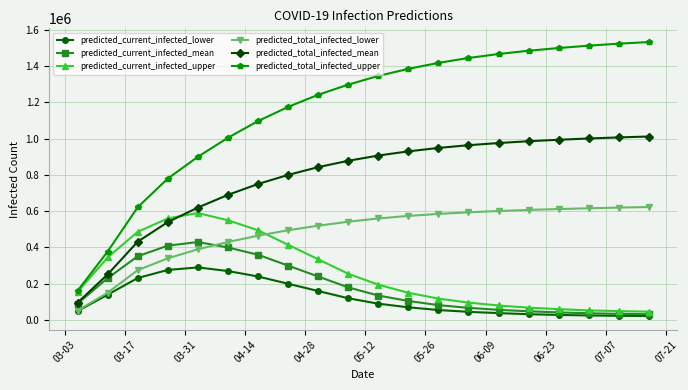

Which series has the largest total across all categories?

predicted_total_infected_upper